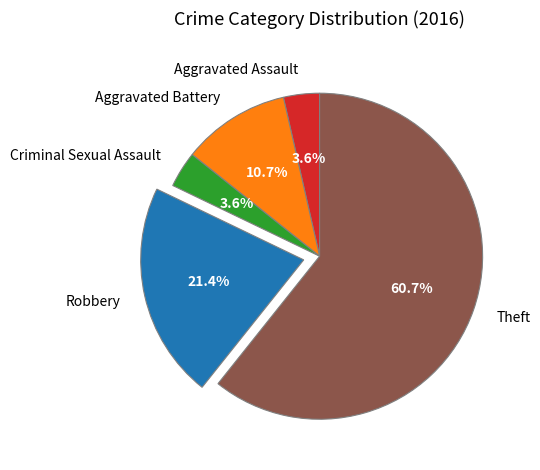

Which category has the biggest portion of the pie?

Theft